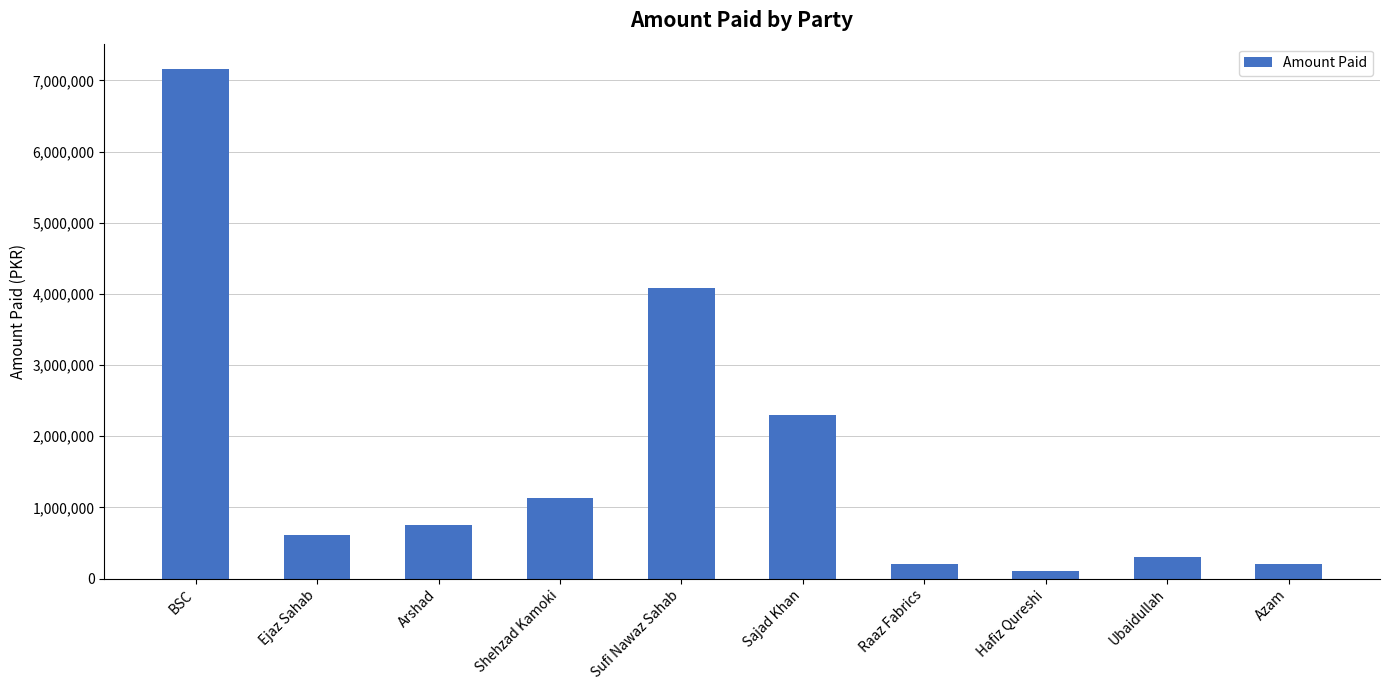

What is the change in value from Raaz Fabrics to Hafiz Qureshi?

-100000